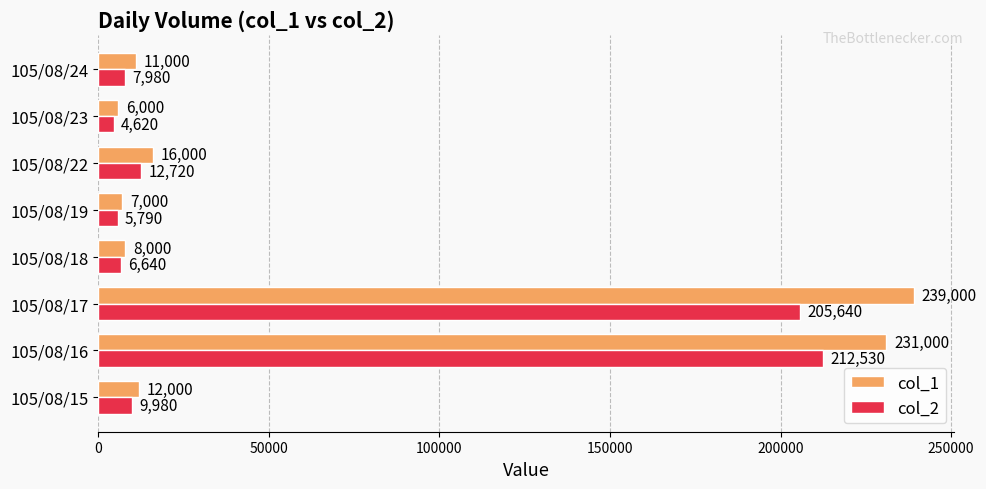

Is it true that col_2 equals 7980 at 105/08/24?

True